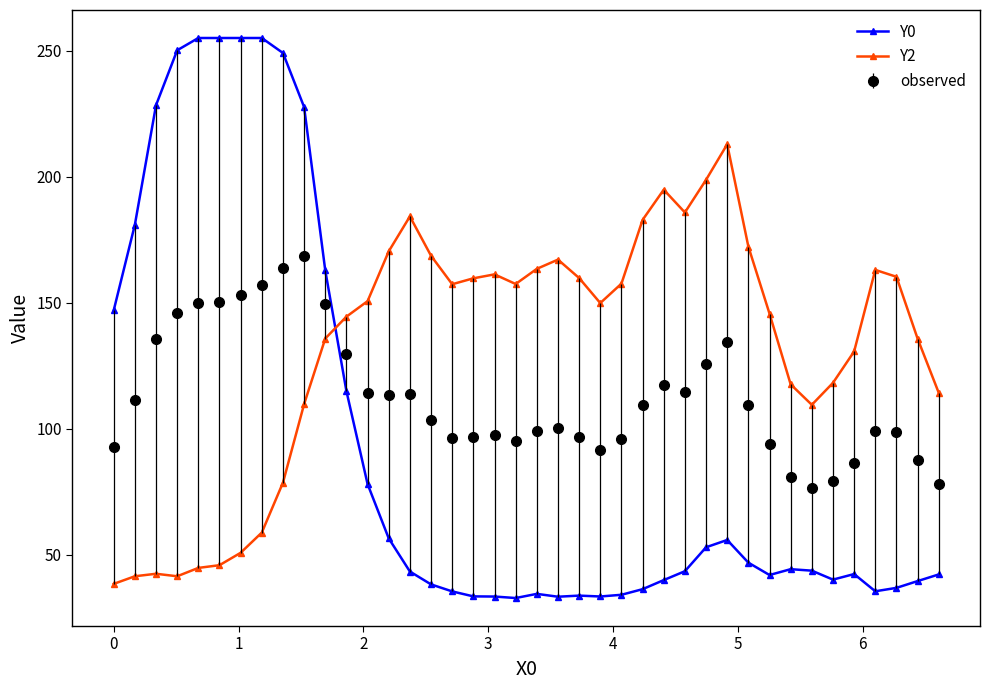

What is the highest value of the observed series?

168.7